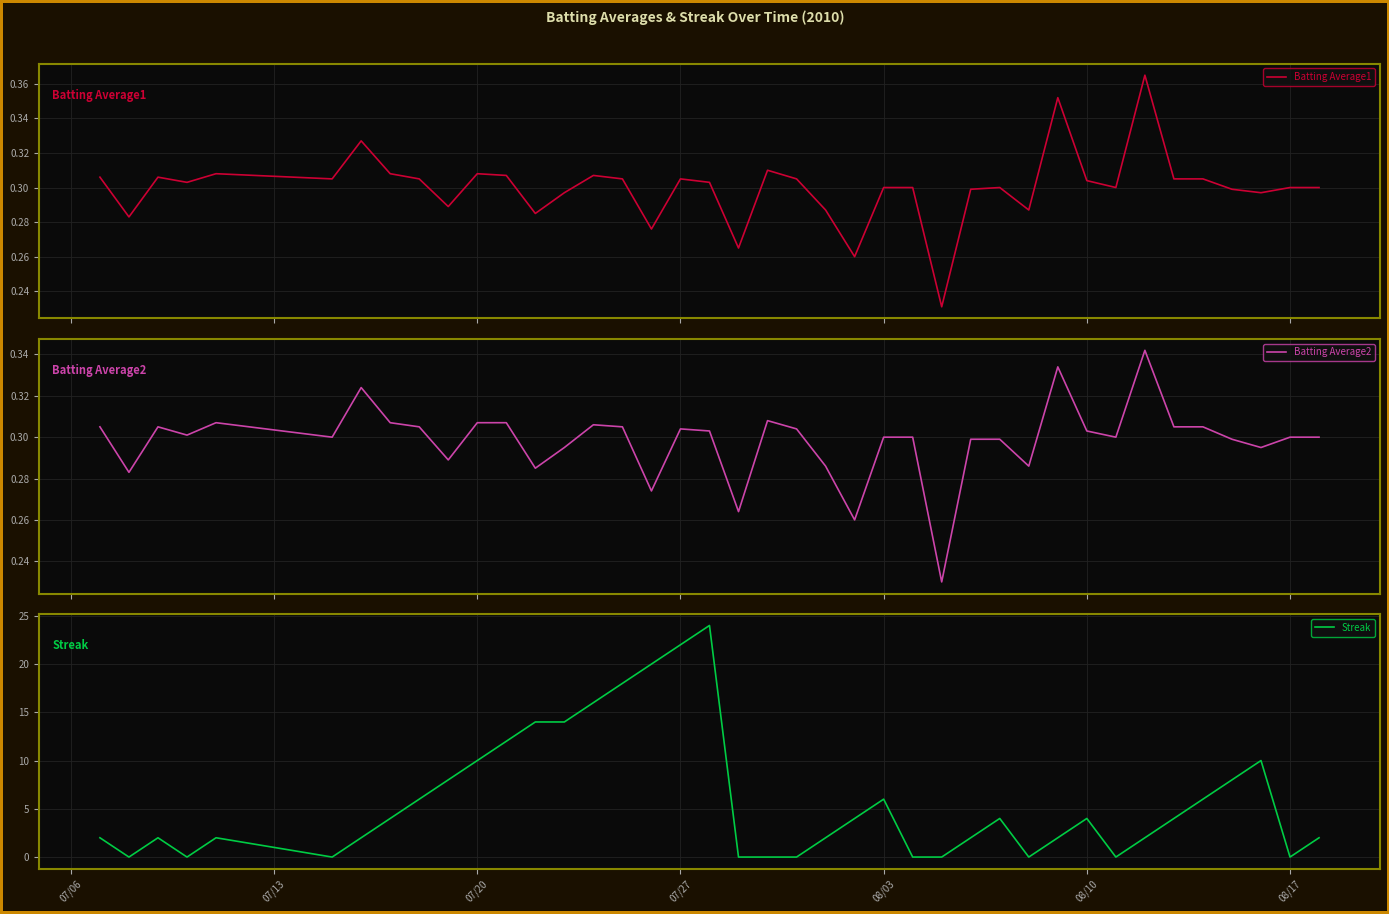

What is the maximum value for Streak?

24